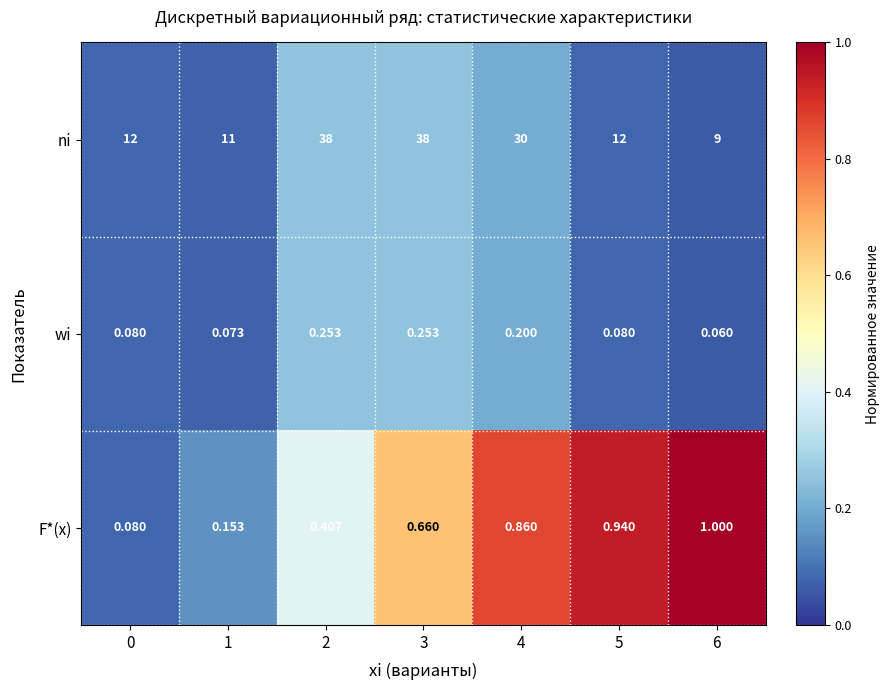

Rank the series at 3 from highest to lowest value.

ni, F*(x), wi